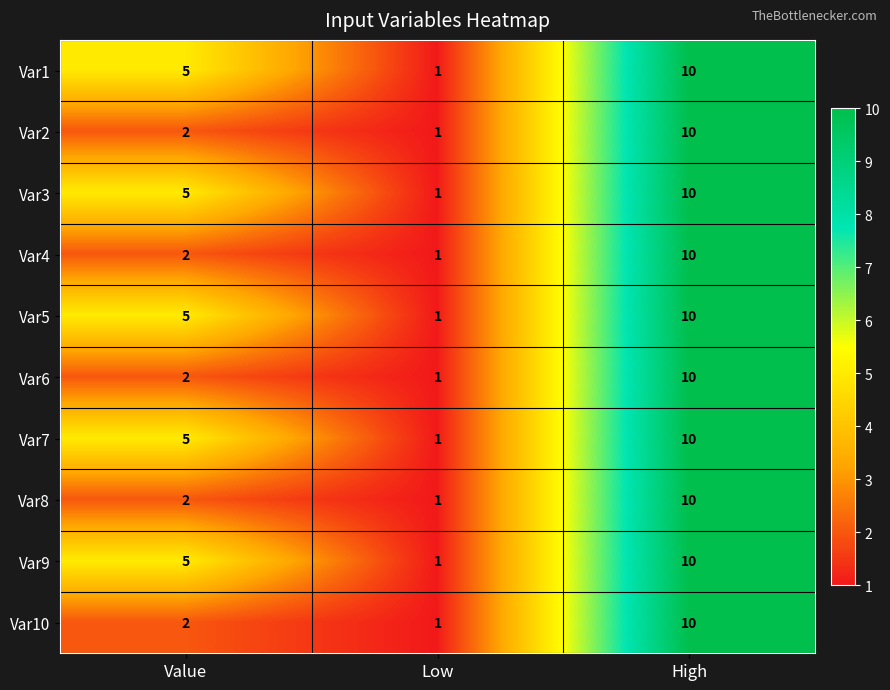

How many Var5 values are between 1 and 10?

3